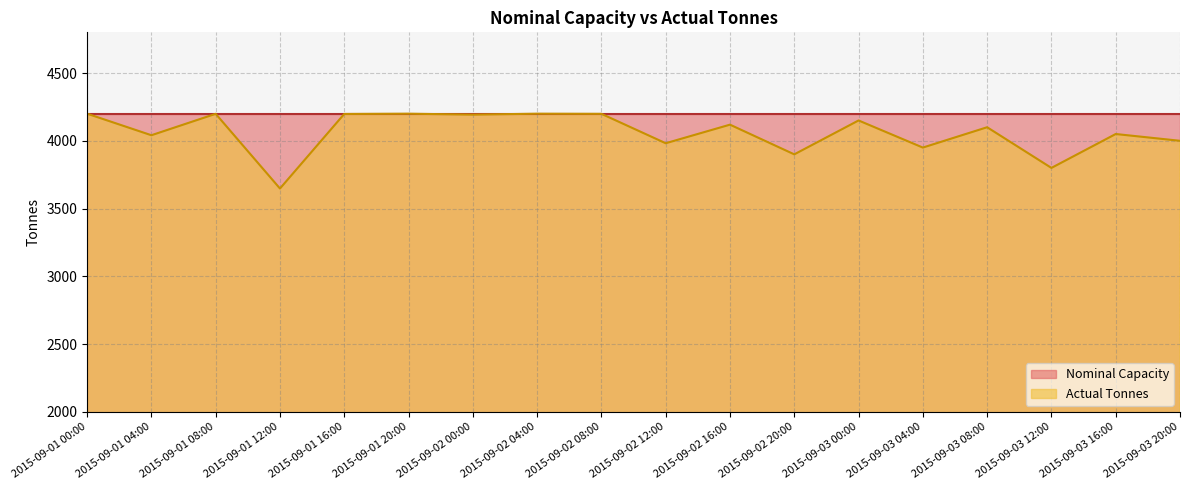

What is the minimum value shown in the chart?

3648